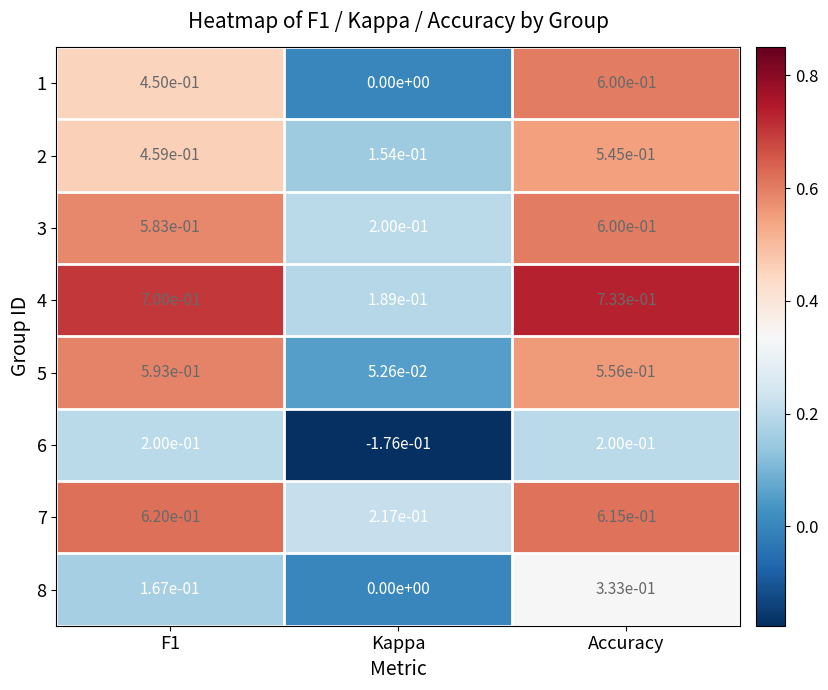

Is it true that 2 equals 0.8 at Accuracy?

False